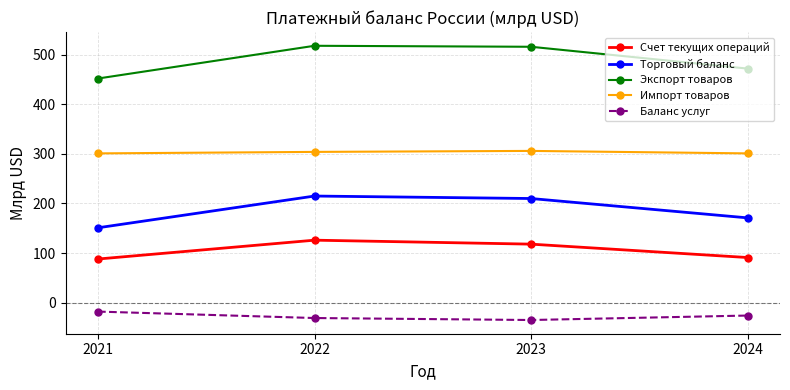

Rank the categories by Торговый баланс value from highest to lowest.

2022, 2023, 2024, 2021